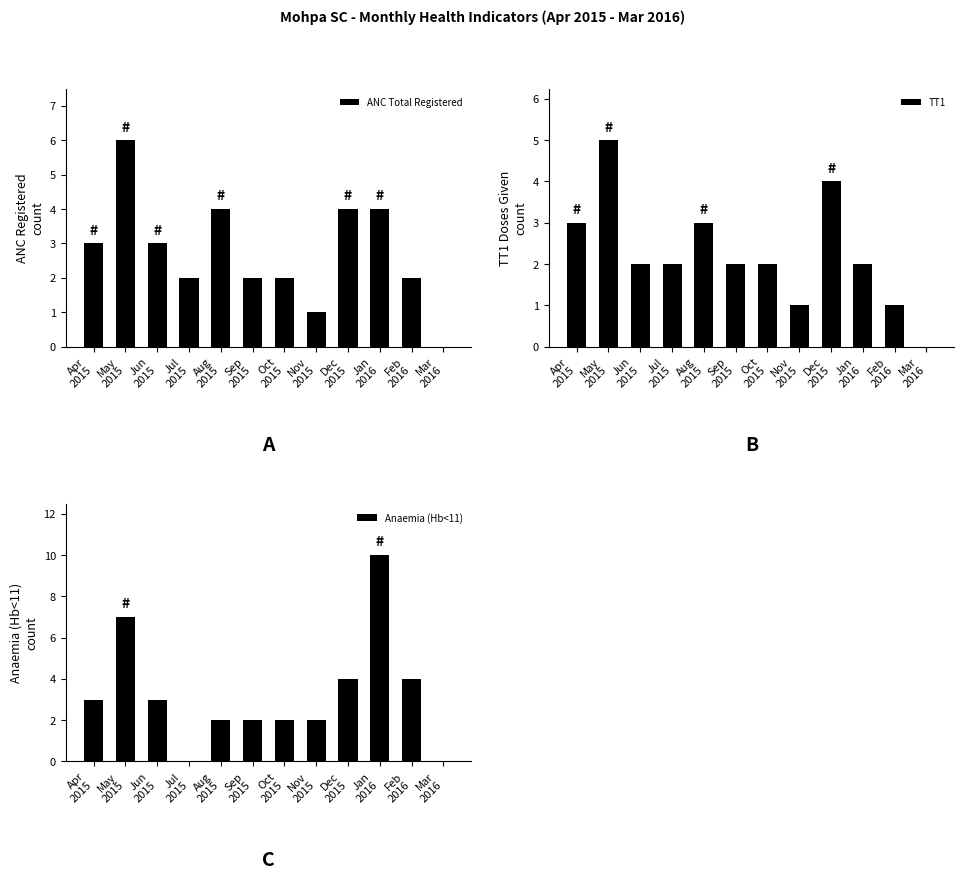

What is the label of the 6th bar from the left?

Sep
2015